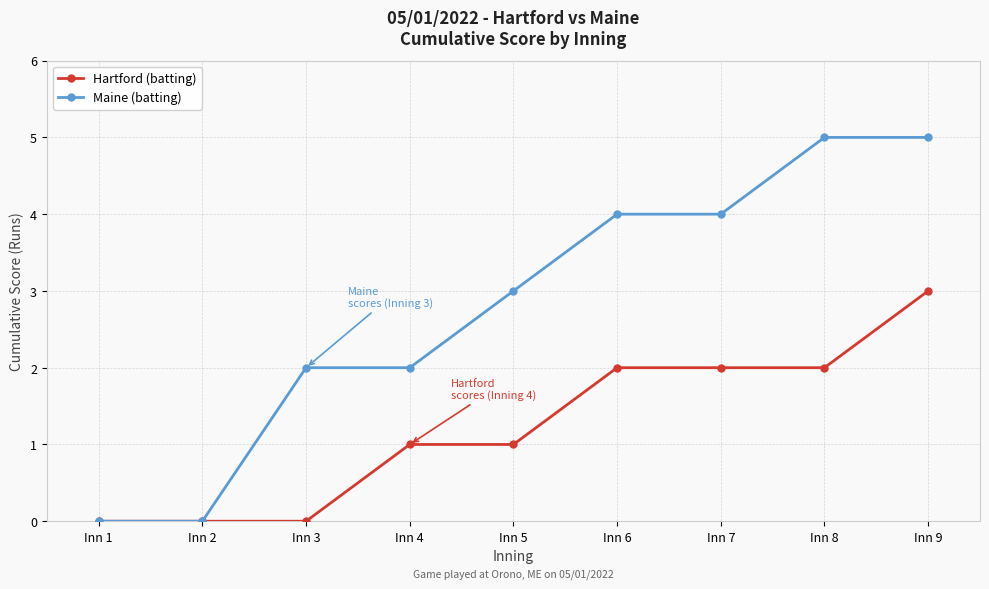

Between Inn 7 and Inn 8, which series saw the biggest shift?

Maine (batting)